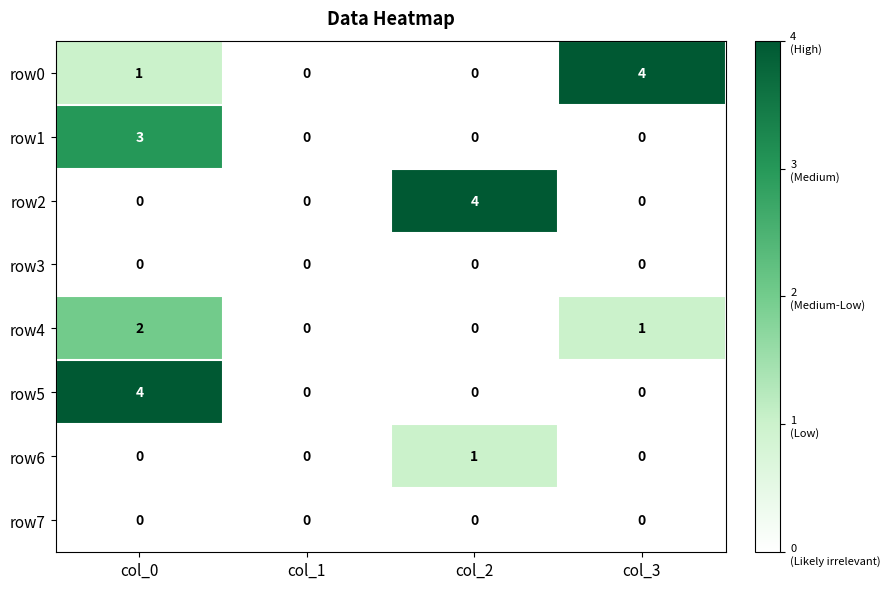

The value of row0 at col_1 is 0. True or false?

True